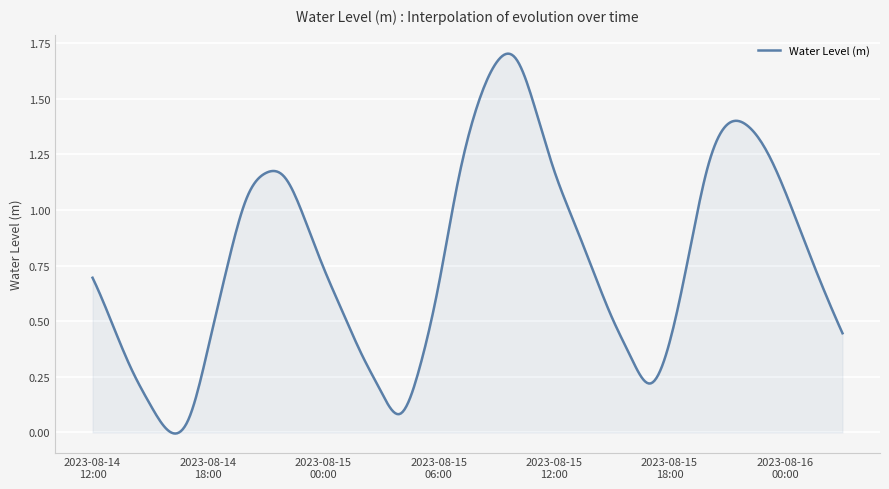

How many lines are shown in the chart?

1